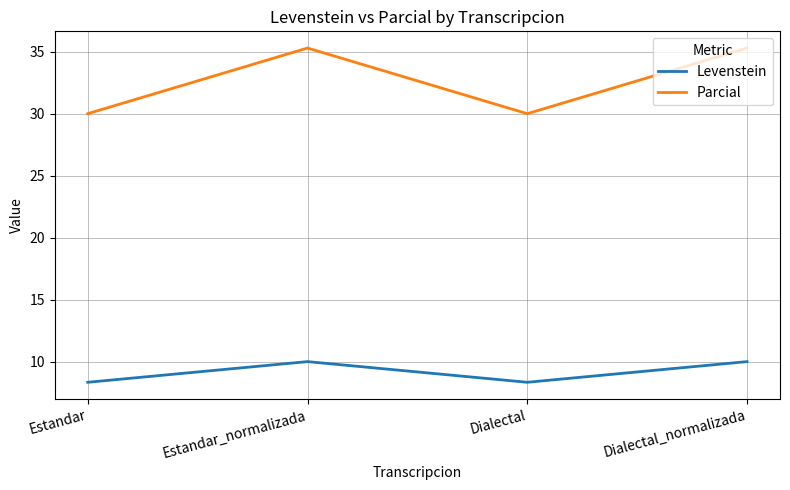

What is the lowest value of the Parcial series?

30.0